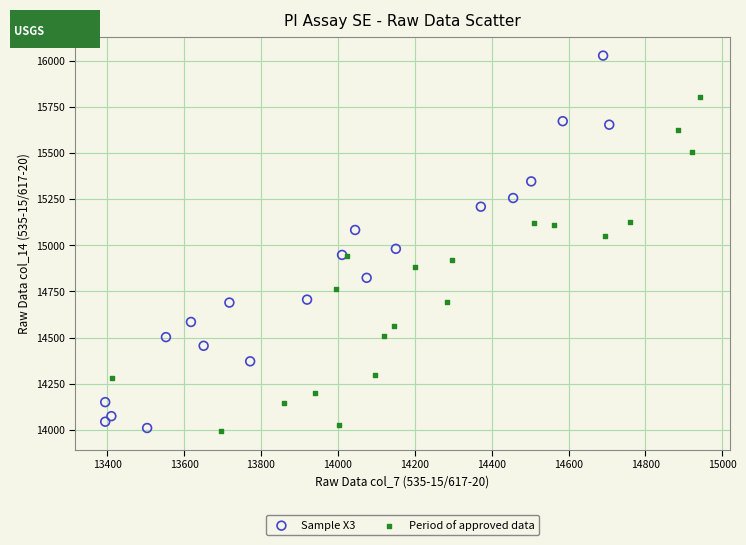

Which series has the widest spread of Y values?

Sample X3